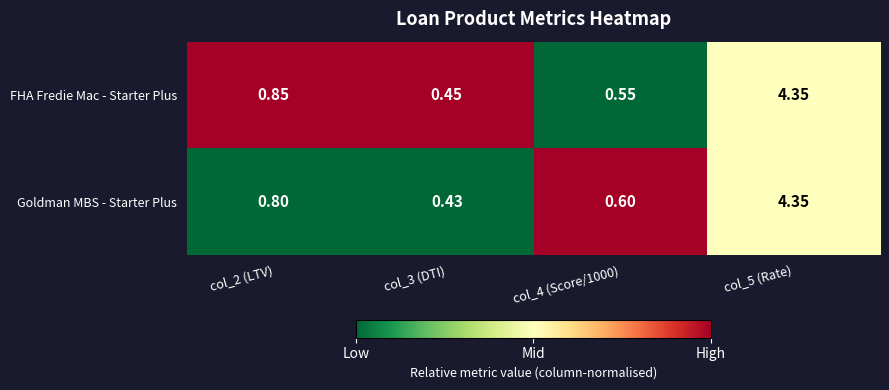

Which series has the widest spread of values?

Goldman MBS - Starter Plus